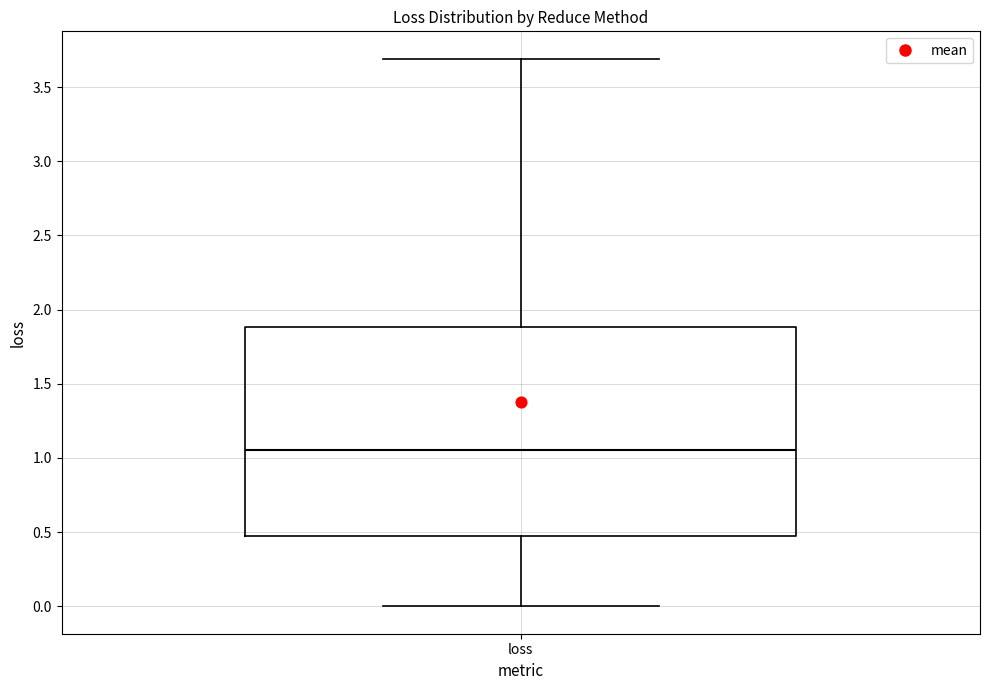

Transcribe this box plot: give where the median line is, the range the box spans, and where the two whiskers end, as read against the y-axis. The values are not printed on the chart, so give them approximately, as read against the axis.

median 1.05, box 0.45 to 1.90, whiskers 0.00 to 3.70